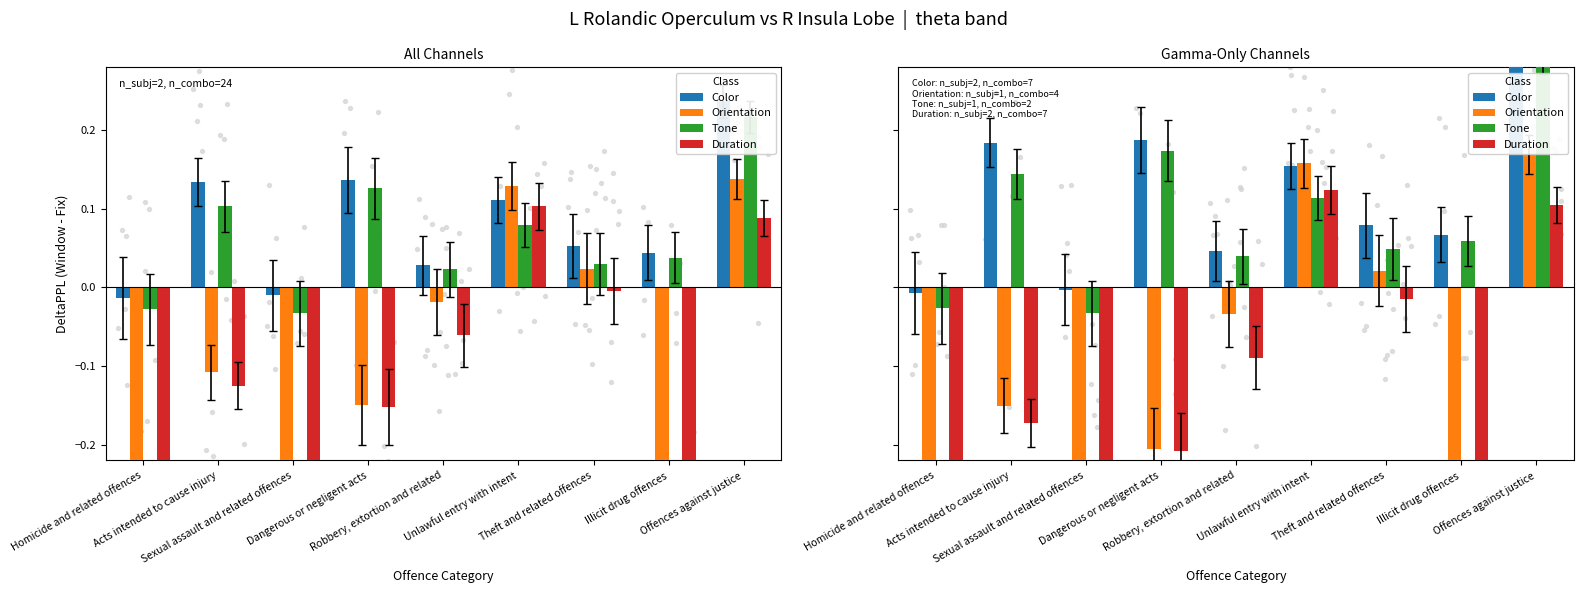

At how many categories does at least one series exceed 0?

7